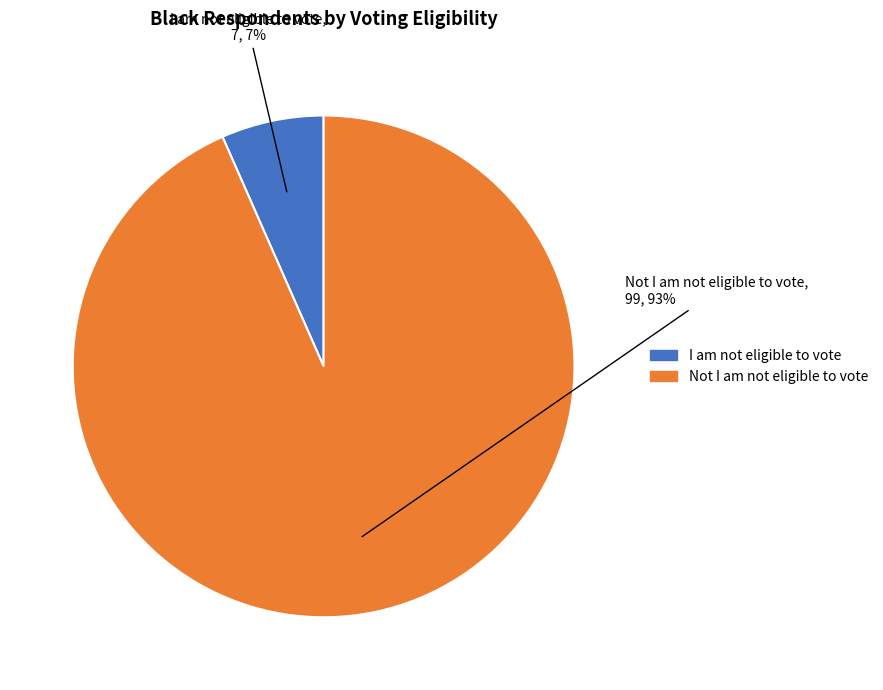

The I am not eligible to vote slice represents 7% of the pie. True or false?

True